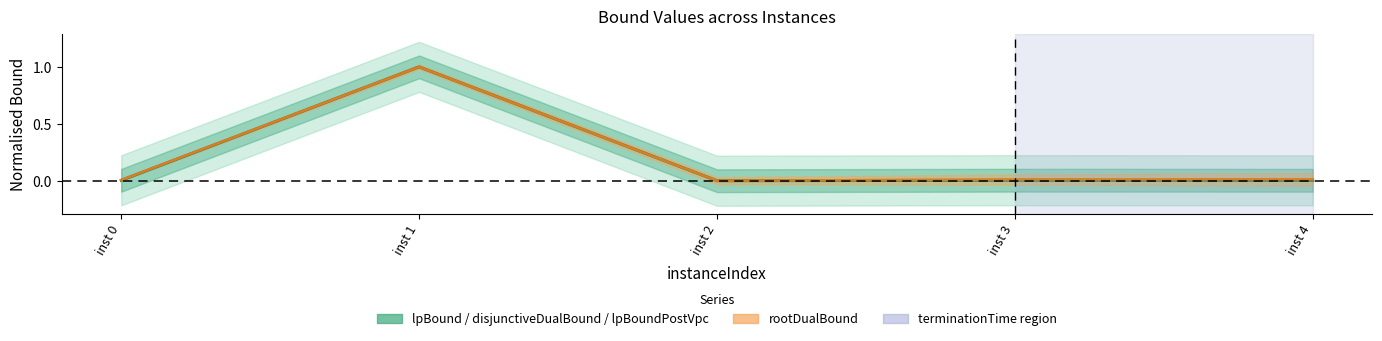

The chart shows a value of -0.4 at inst 2. True or false?

False